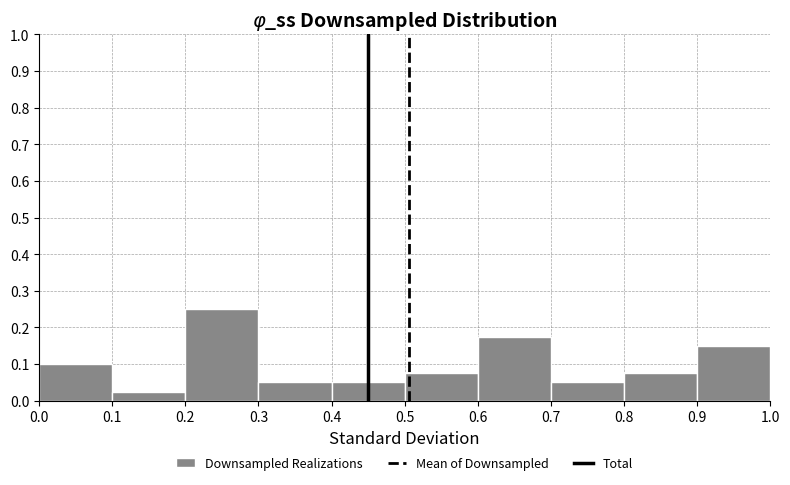

Which range on the x-axis has the tallest bar?

0.2 to 0.3